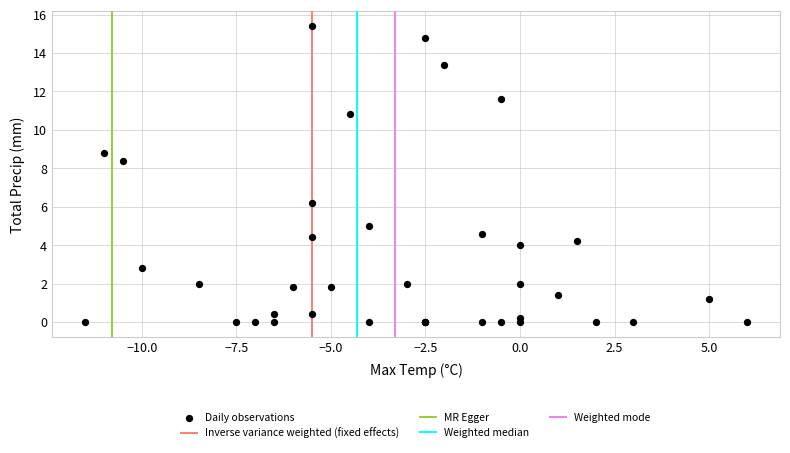

What Y value in the scatter plot is closest to 7?

6.2